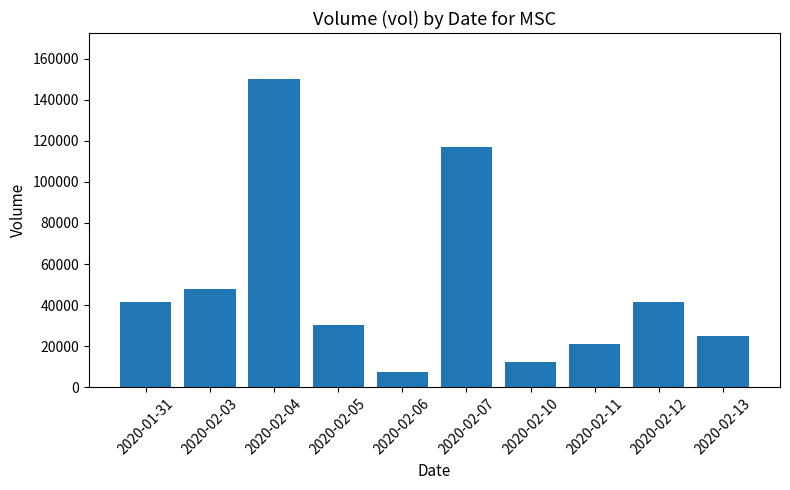

The value at 2020-02-05 is 20785. True or false?

False